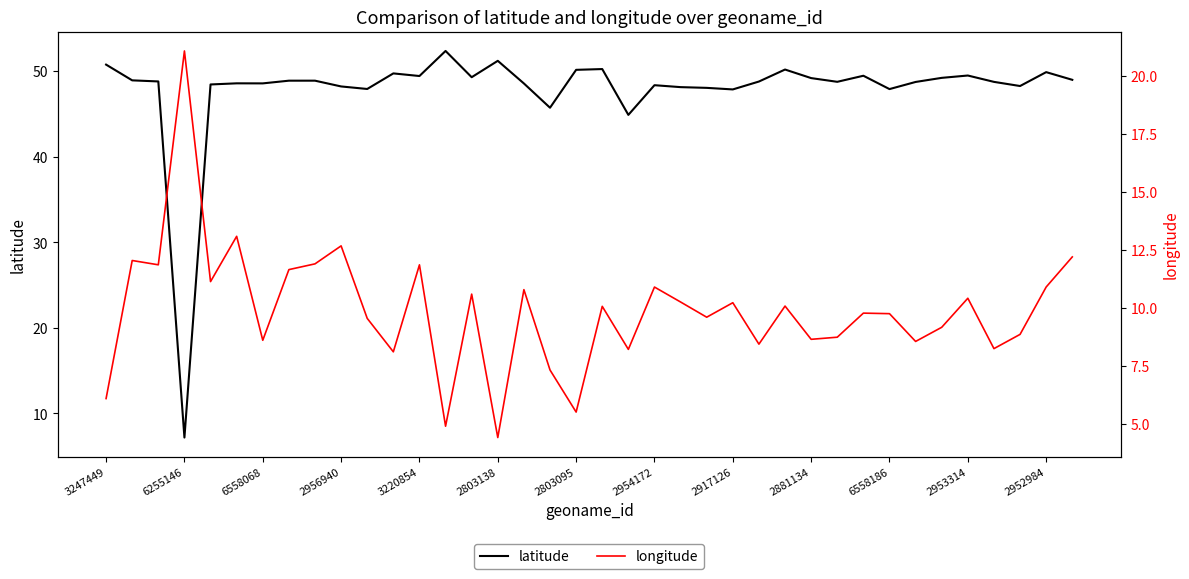

At which label does latitude reach its minimum?

6255146